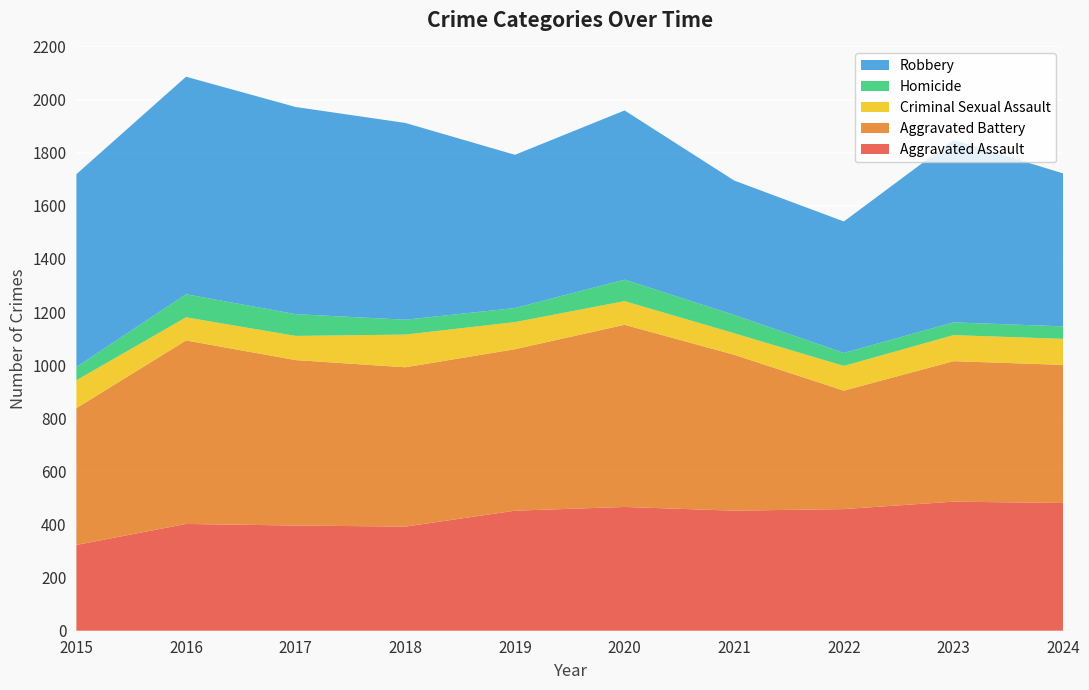

Reading left to right, list all the values displayed in this chart.

Aggravated Assault: 323	402	396	392	452	466	452	458	486	481
Aggravated Battery: 515	691	623	600	608	686	587	446	529	520
Criminal Sexual Assault: 105	87	91	123	102	89	81	93	98	98
Homicide: 50	87	82	56	53	81	69	49	48	47
Robbery: 726	819	780	741	577	637	506	495	687	576